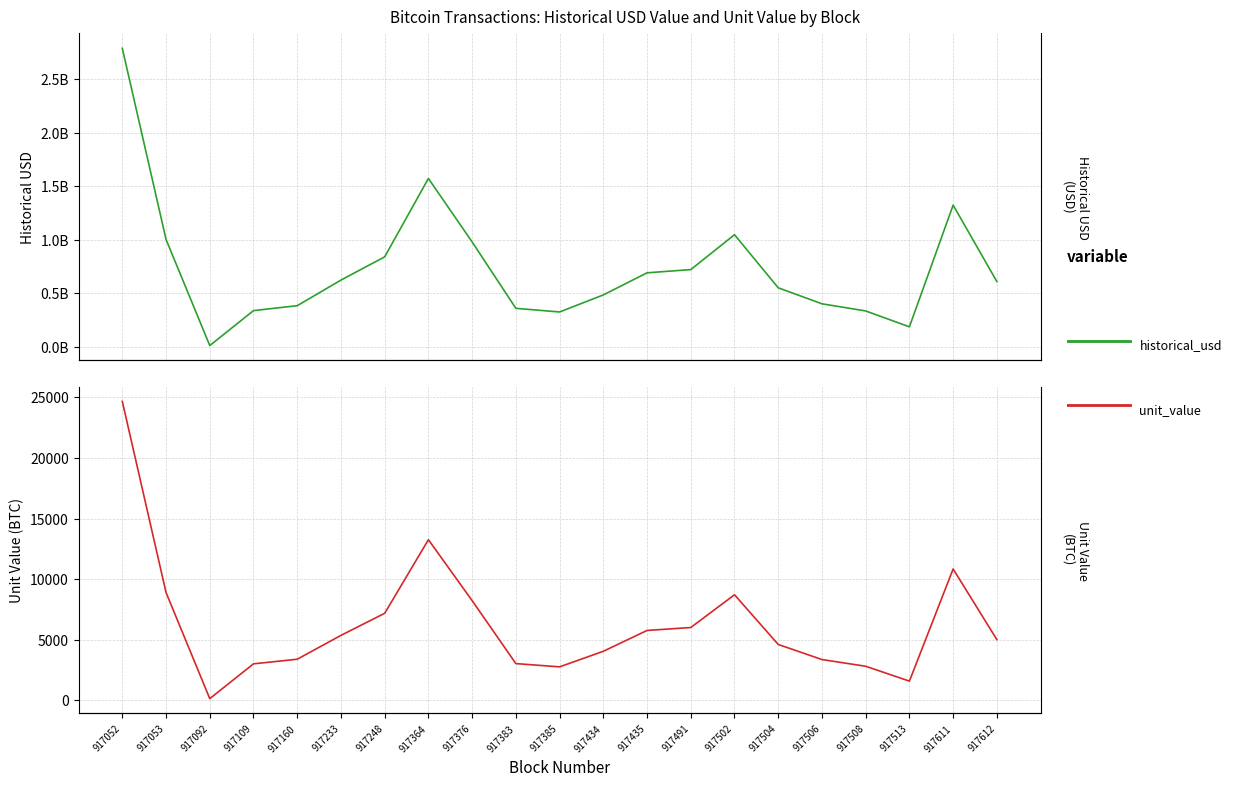

What is the lowest value of the historical_usd series?

14212844.7